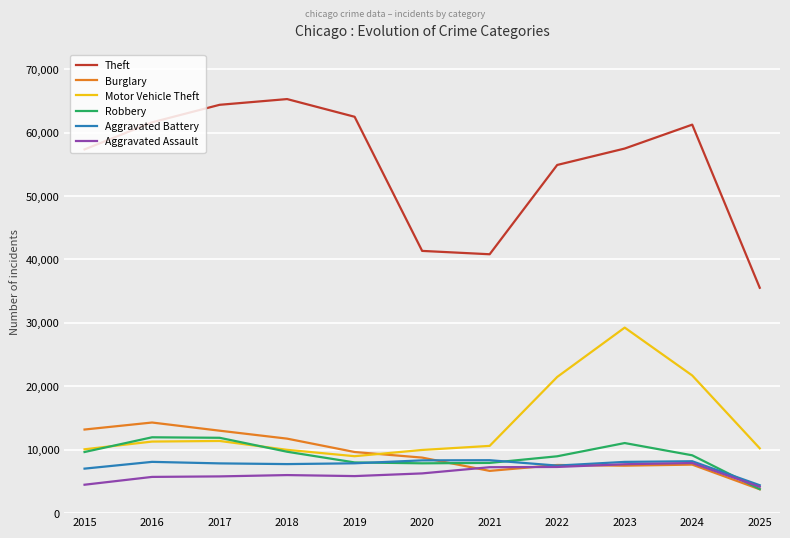

What is the difference between the second highest and minimum values in the Aggravated Assault series?

3560